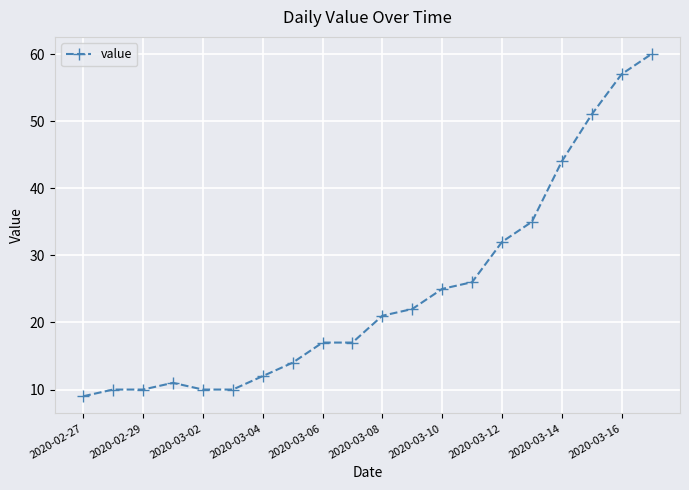

What is the difference between the maximum and minimum values?

51